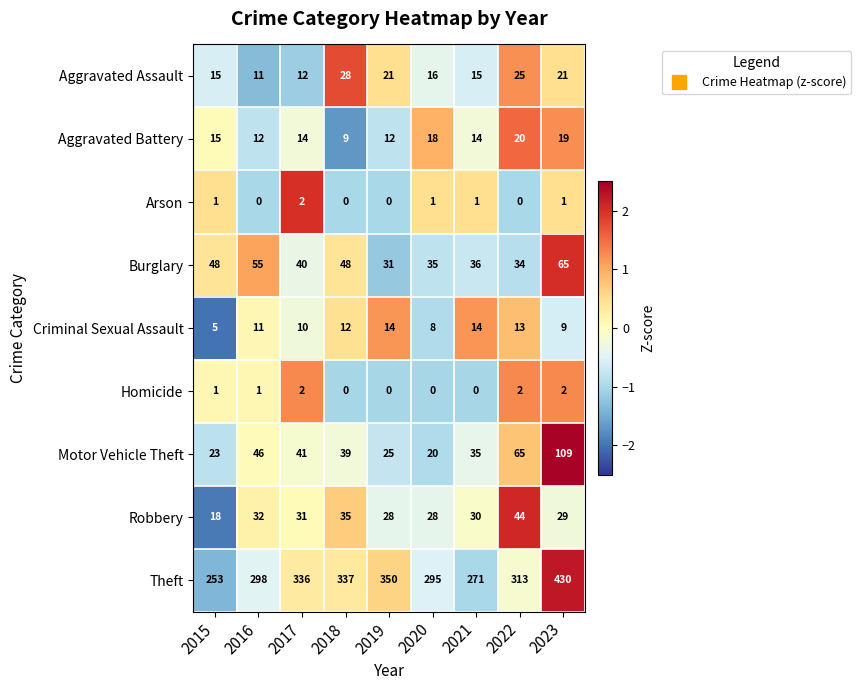

Which series has the largest range (max minus min)?

Theft